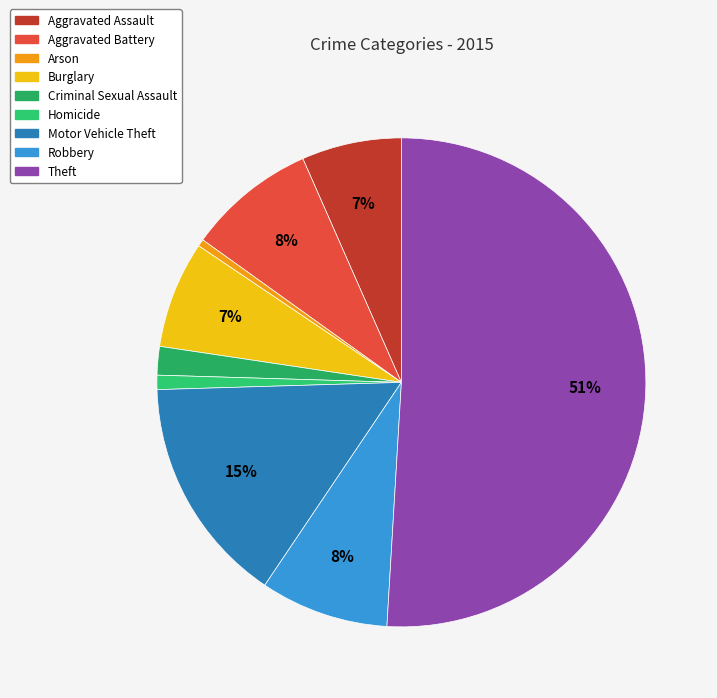

To the nearest percent, what percentage of the pie is Aggravated Battery?

8%